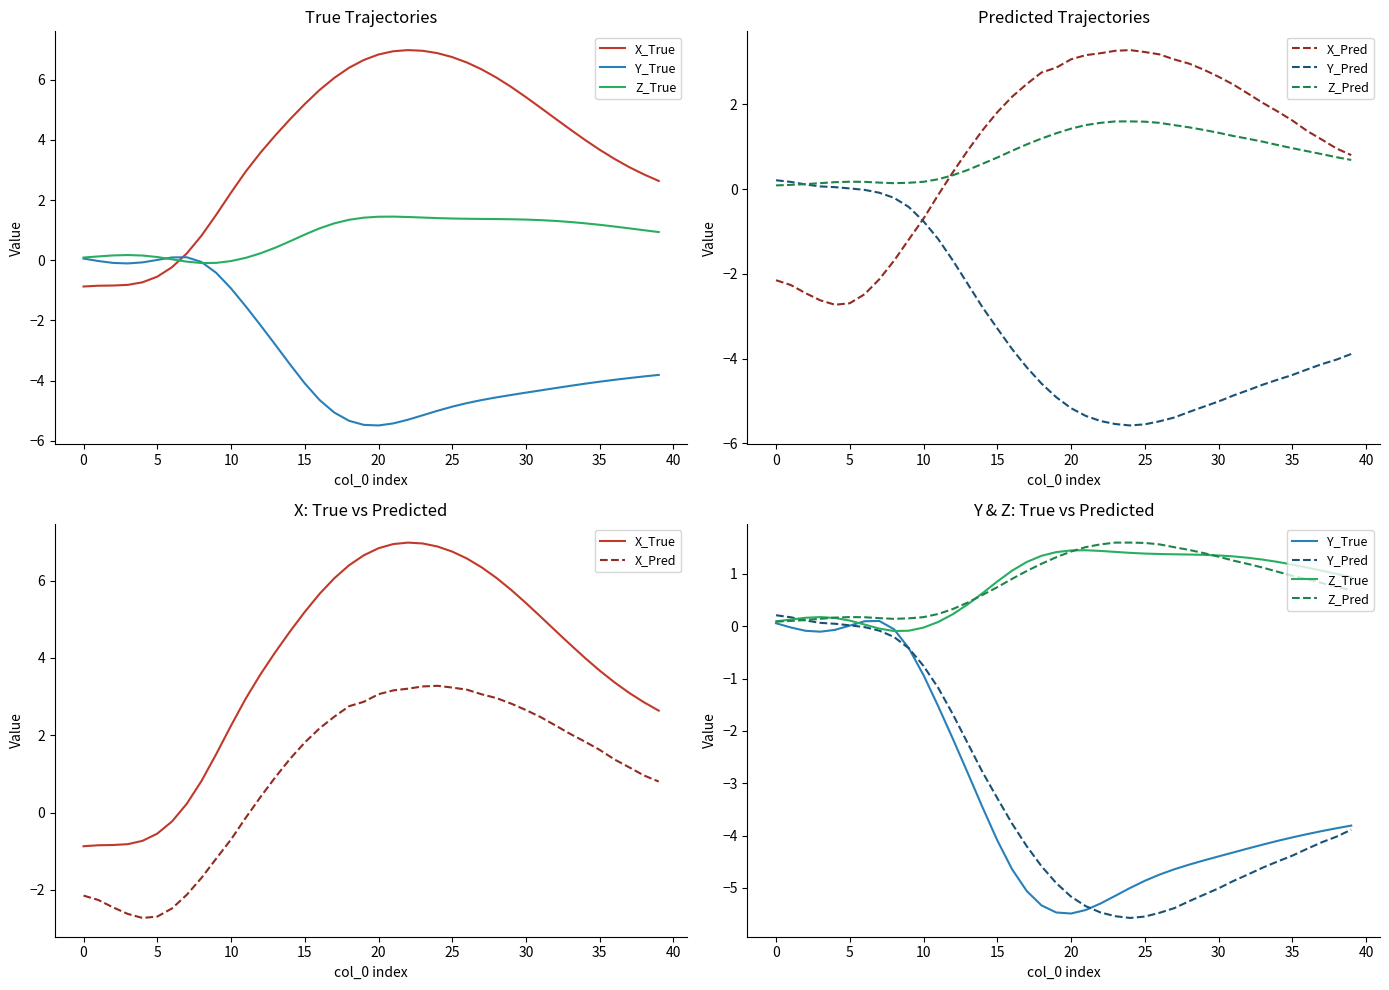

What is the label of the 39th point from the left?

38